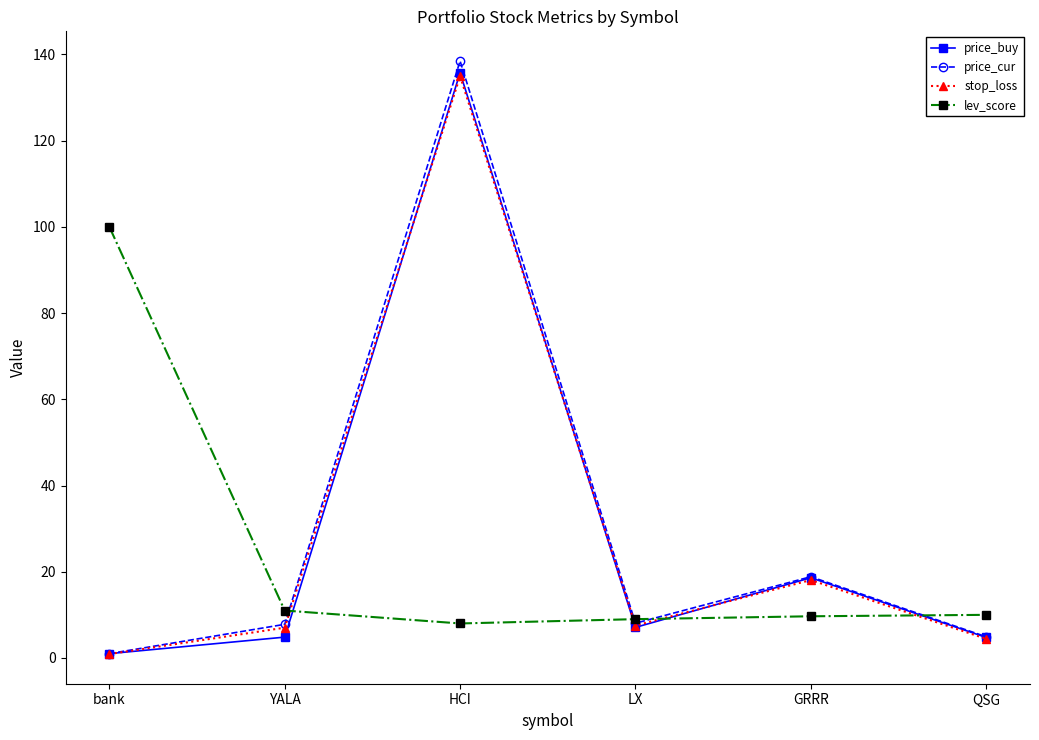

Is it true that price_buy equals 18.6 at GRRR?

True